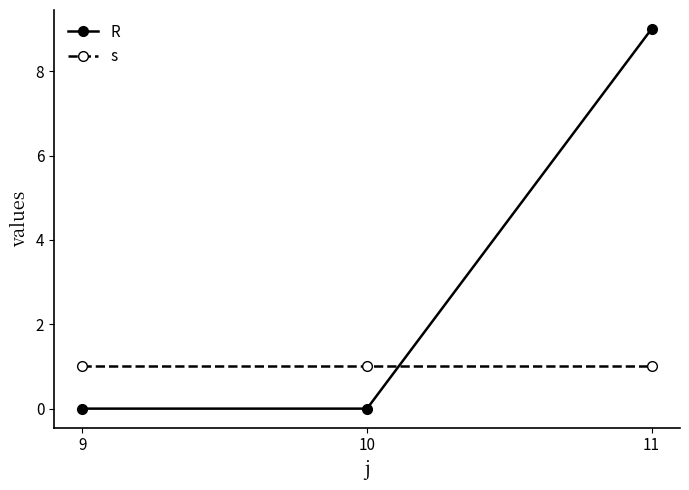

How many distinct data groups are displayed?

2